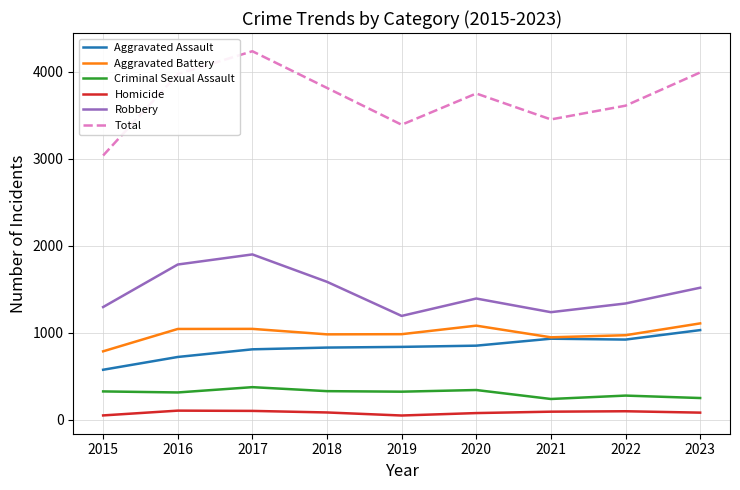

List the series in order of their peak value, lowest first.

Homicide, Criminal Sexual Assault, Aggravated Assault, Aggravated Battery, Robbery, Total